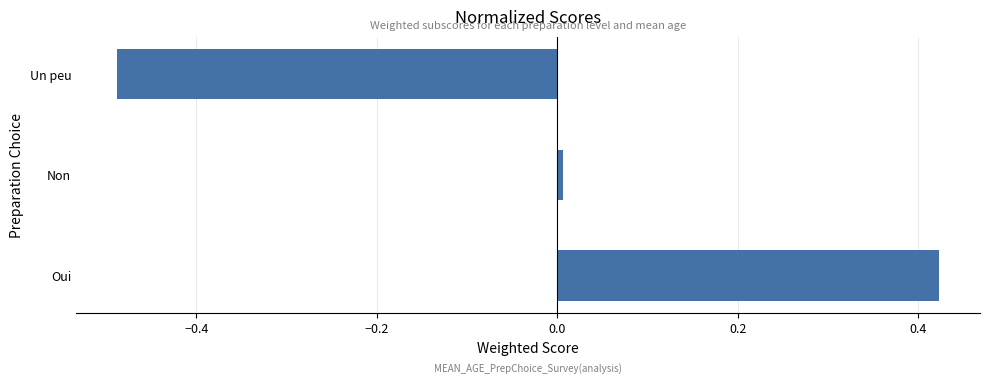

List the labels in order of value, smallest first.

Un peu, Non, Oui